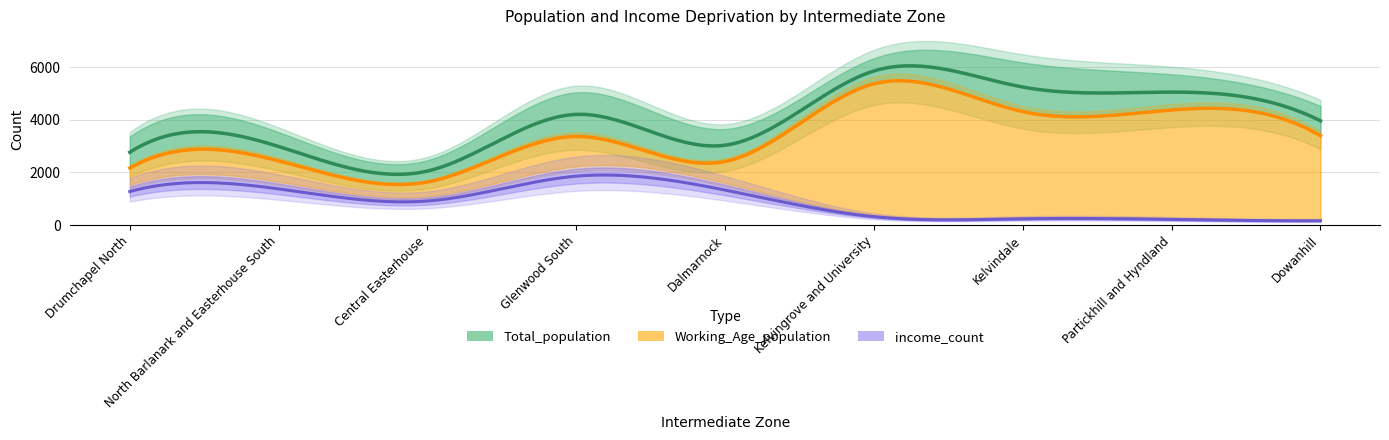

At which label is Working_Age_population closest to 3502?

Dowanhill